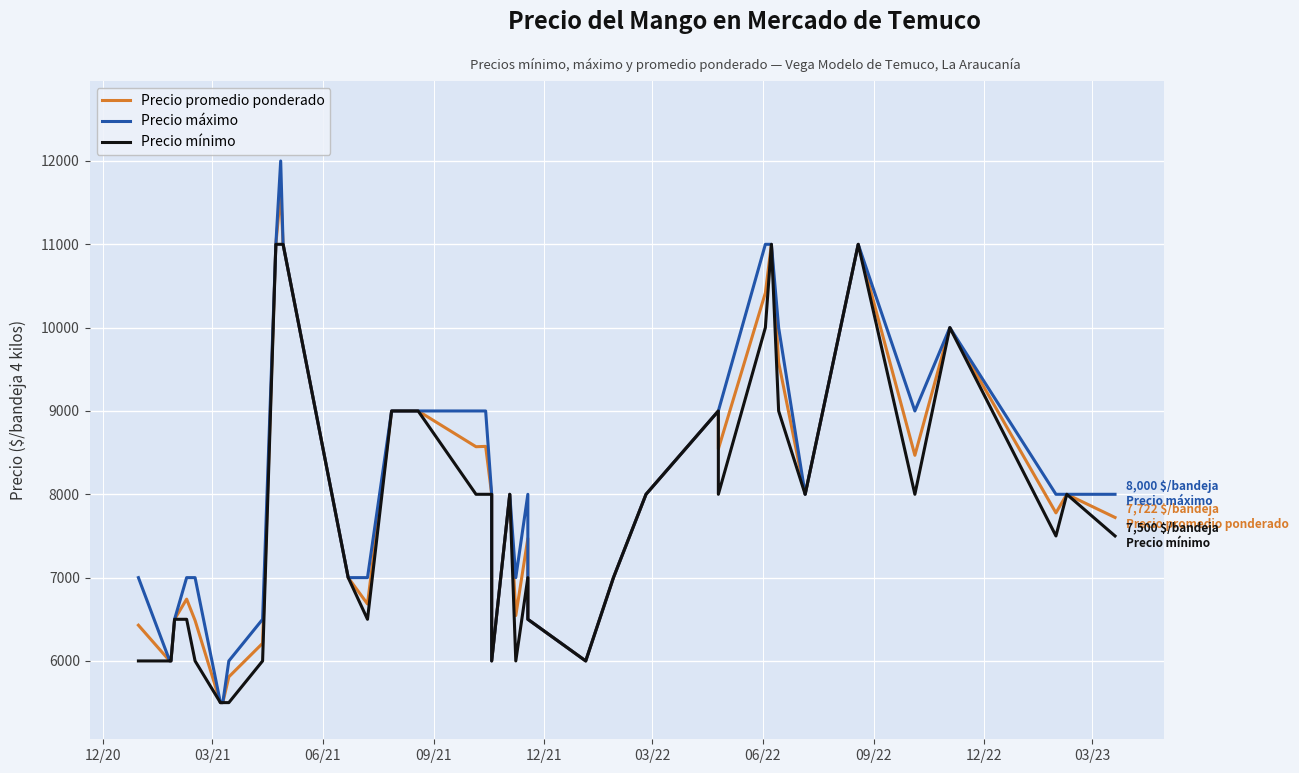

What is the average value of the Precio mínimo series?

7738